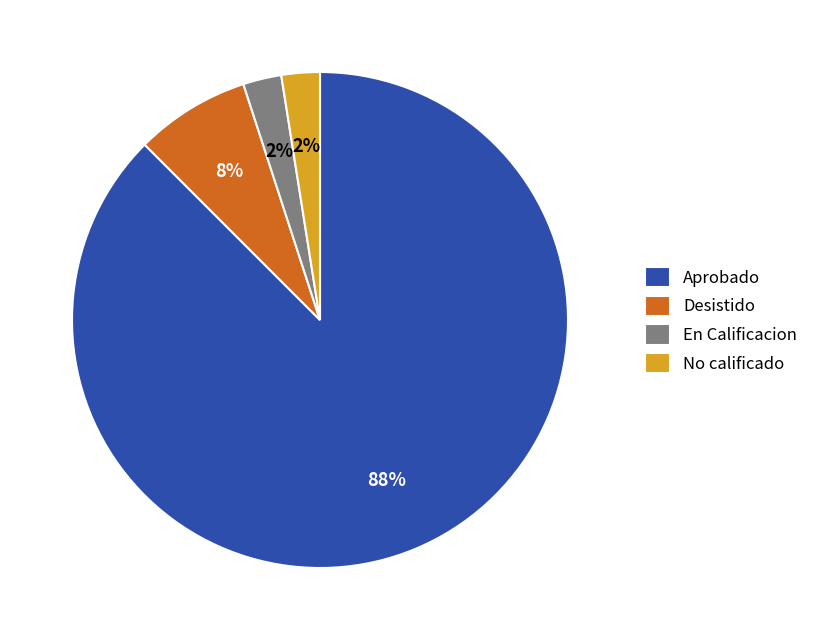

Between Desistido and No calificado, which is larger?

Desistido